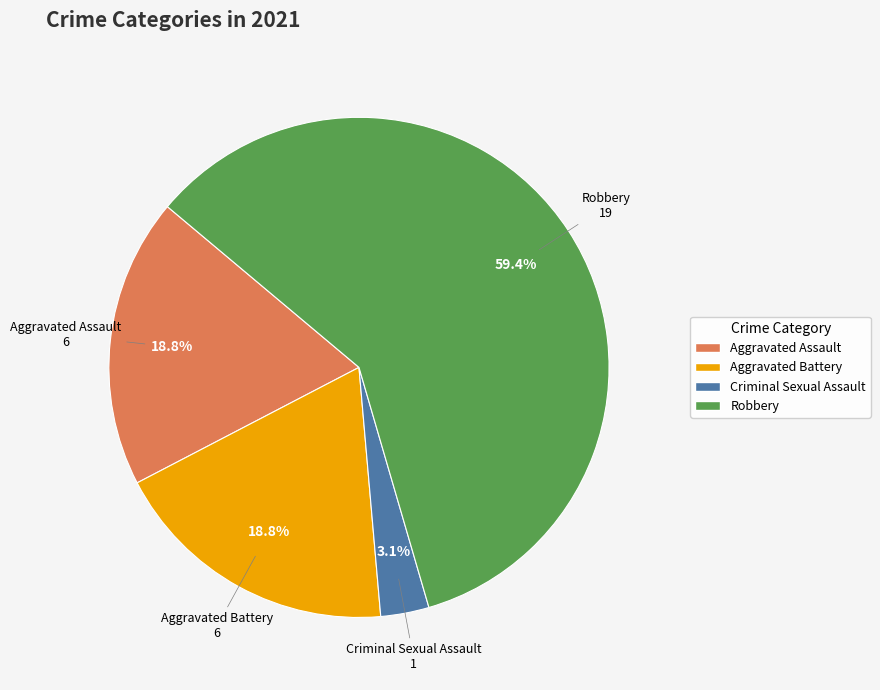

Is there any slice that represents more than half of the pie?

Yes